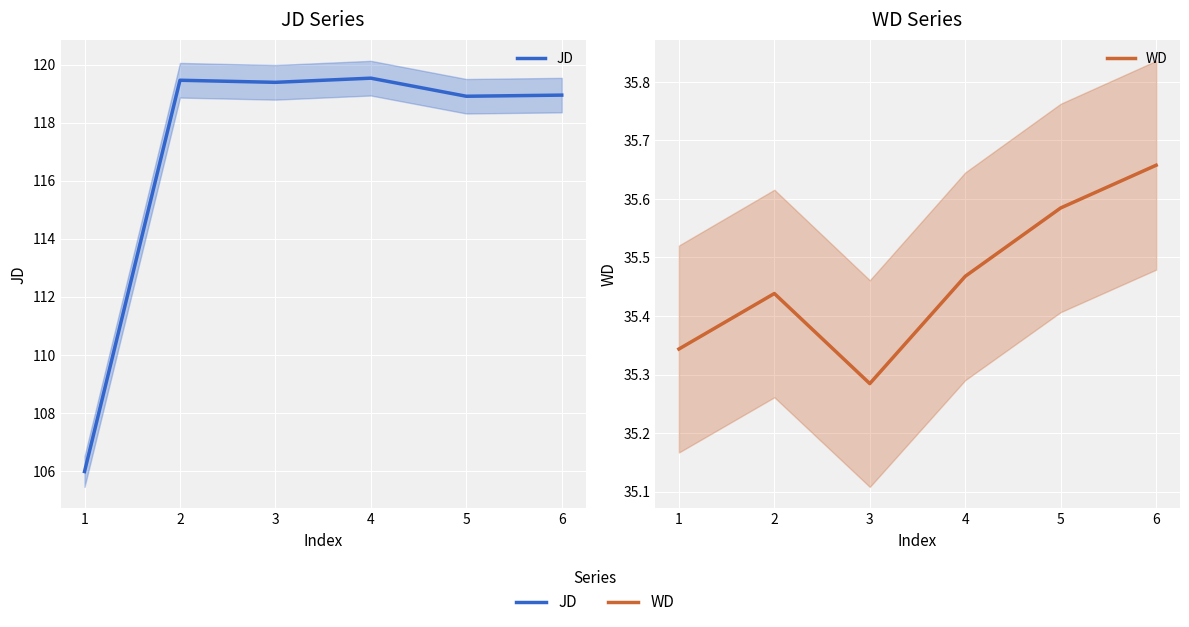

The JD series shows 155.6 at 4. True or false?

False